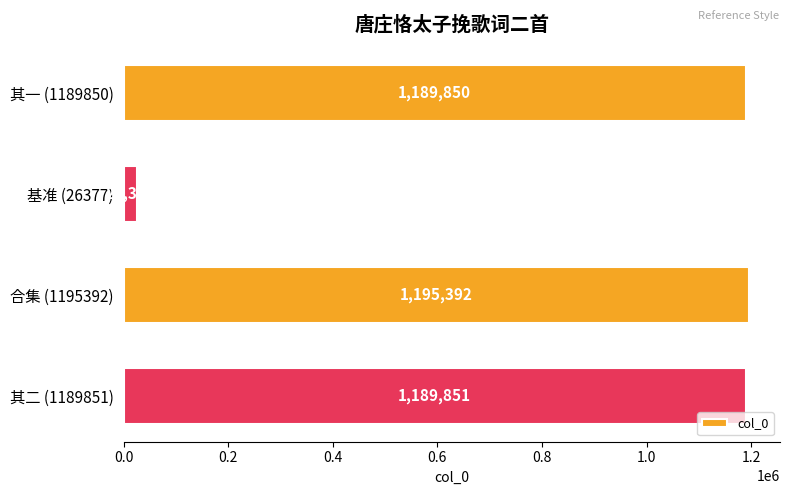

What is the ratio of the value at 合集 (1195392) to the value at 其一 (1189850)?

1.0